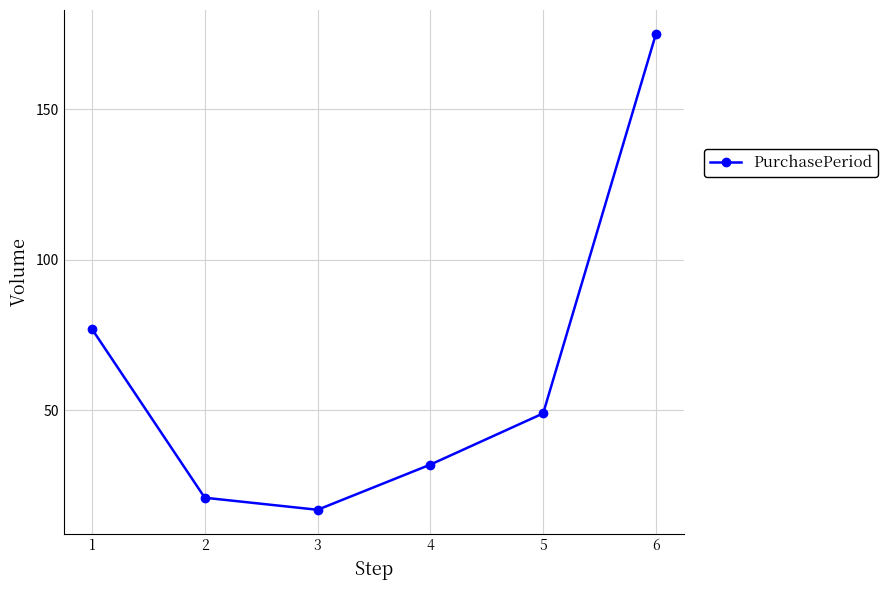

The chart shows a value of 17 at 3. True or false?

True